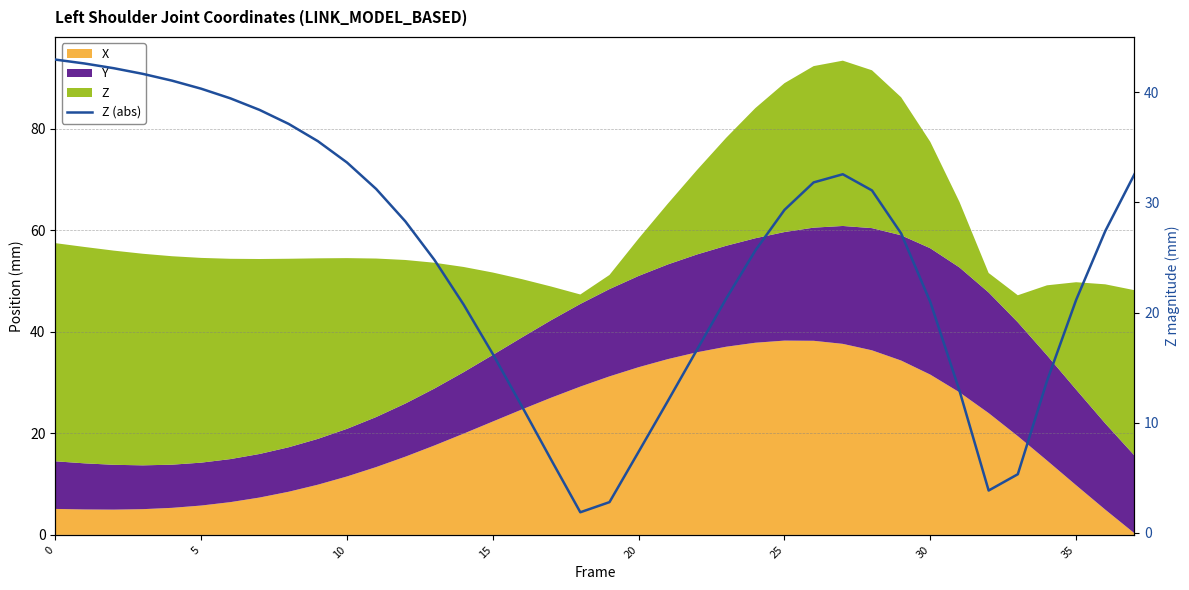

What is the change in value from 20 to 37?

+25.2